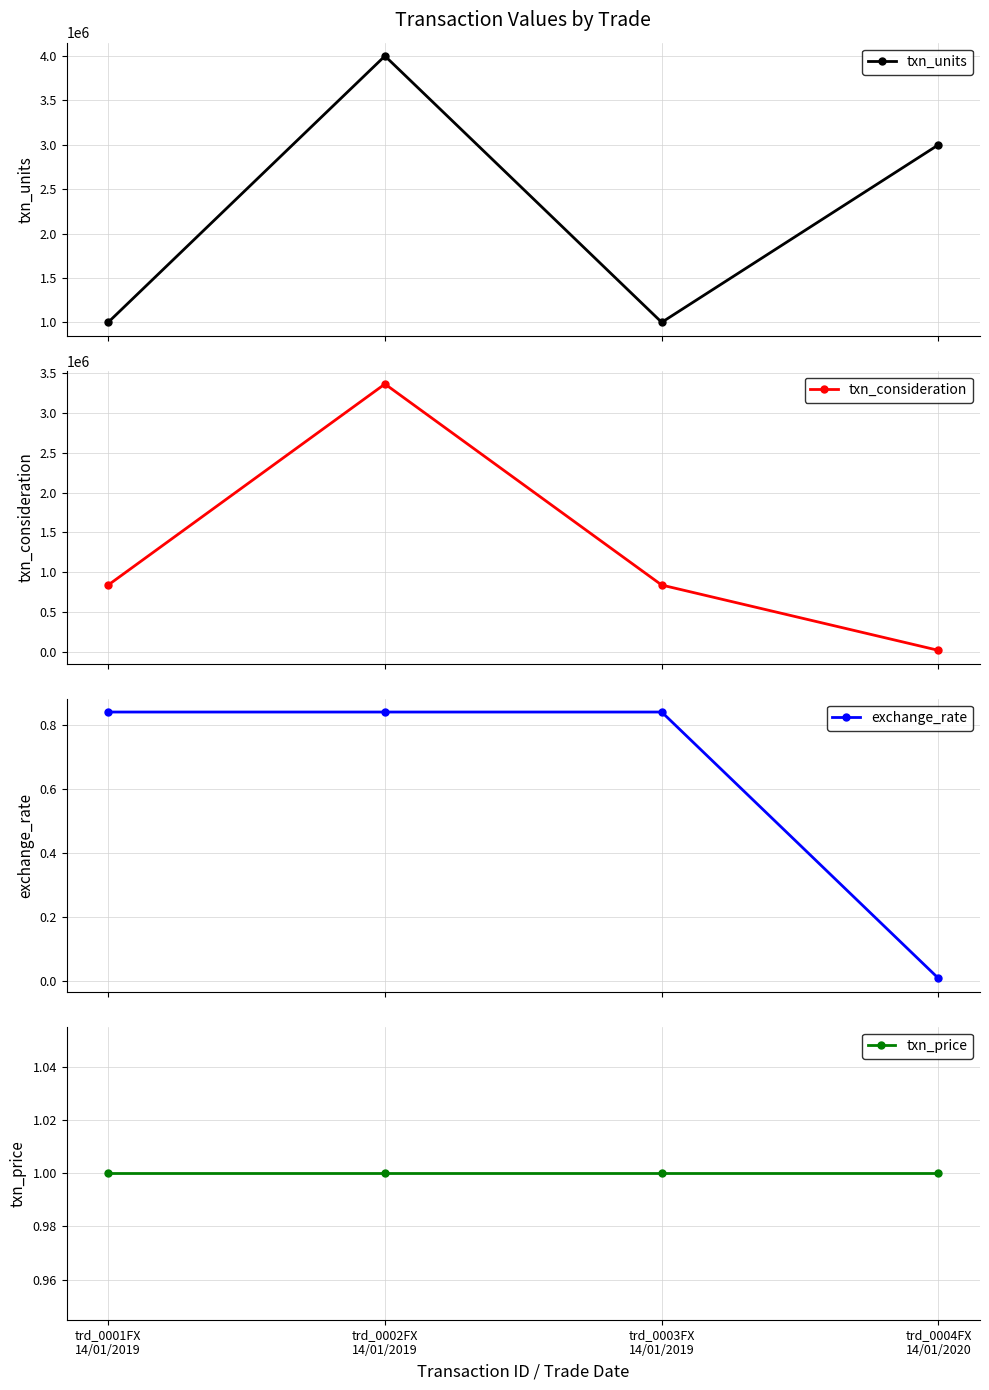

What is the maximum value for txn_price?

1.0